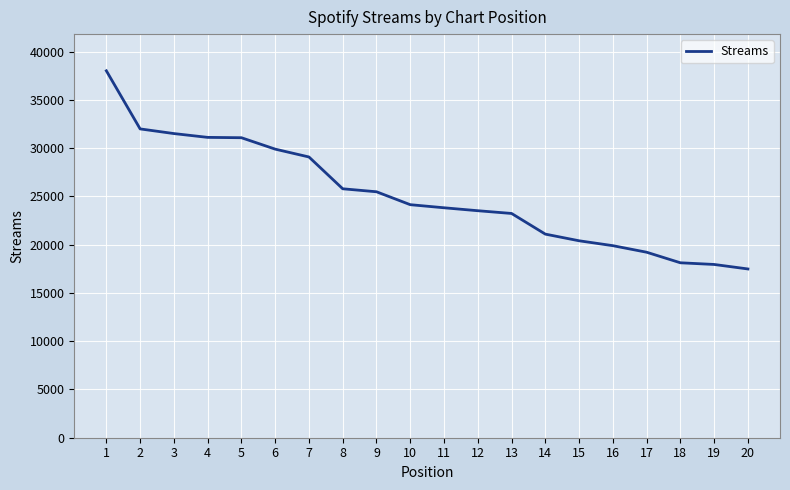

Which category has the lowest value across all series?

20